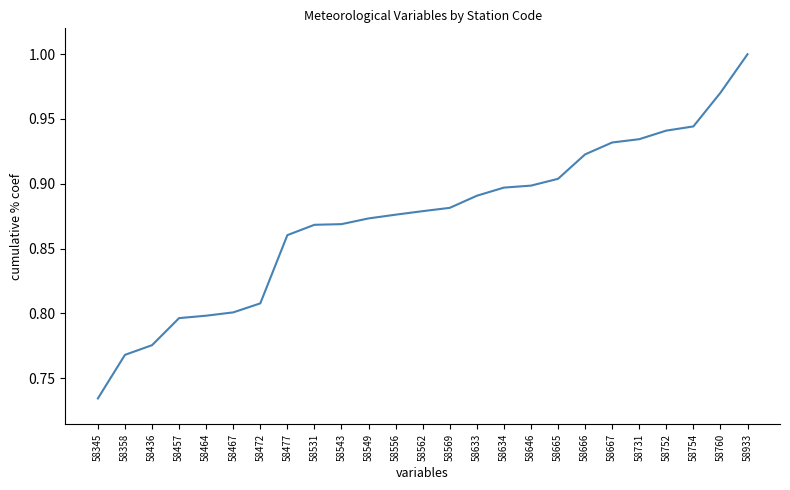

How many values are between 0 and 1?

25